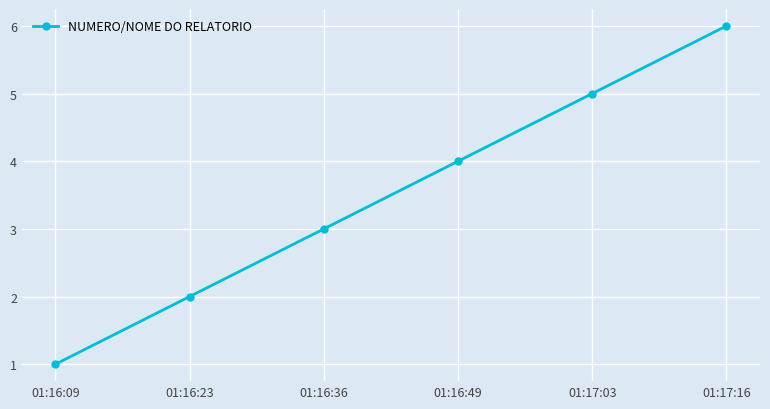

True or false: there are more than 1 points higher than both neighbors.

False